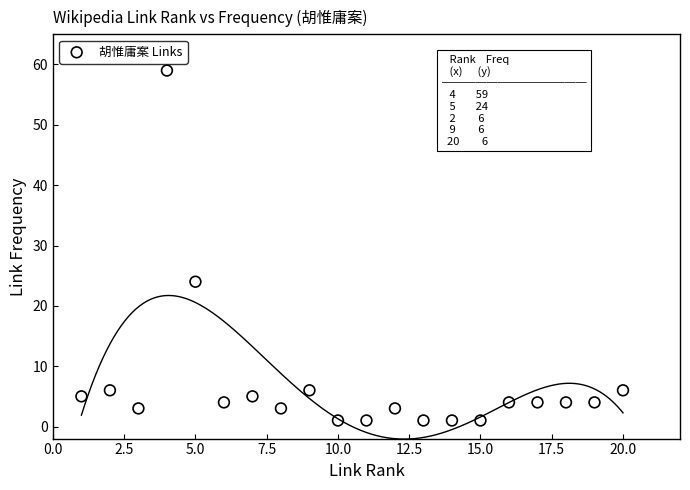

What Y value in the scatter plot is closest to 30?

24